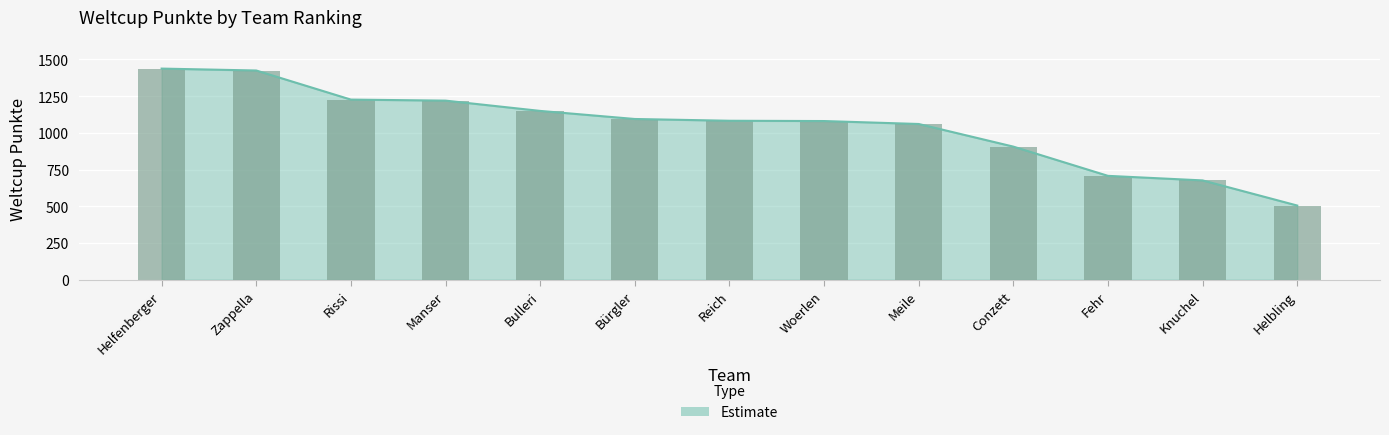

At which label does the data first exceed 1082?

Helfenberger